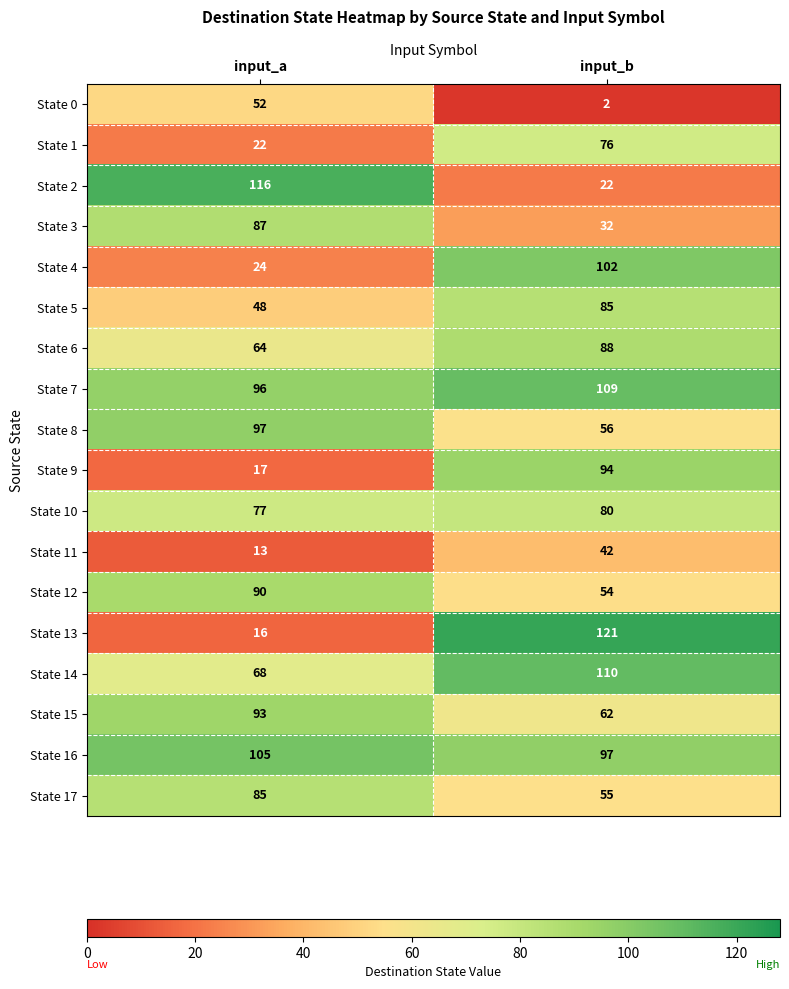

What is the minimum value shown in the chart?

2